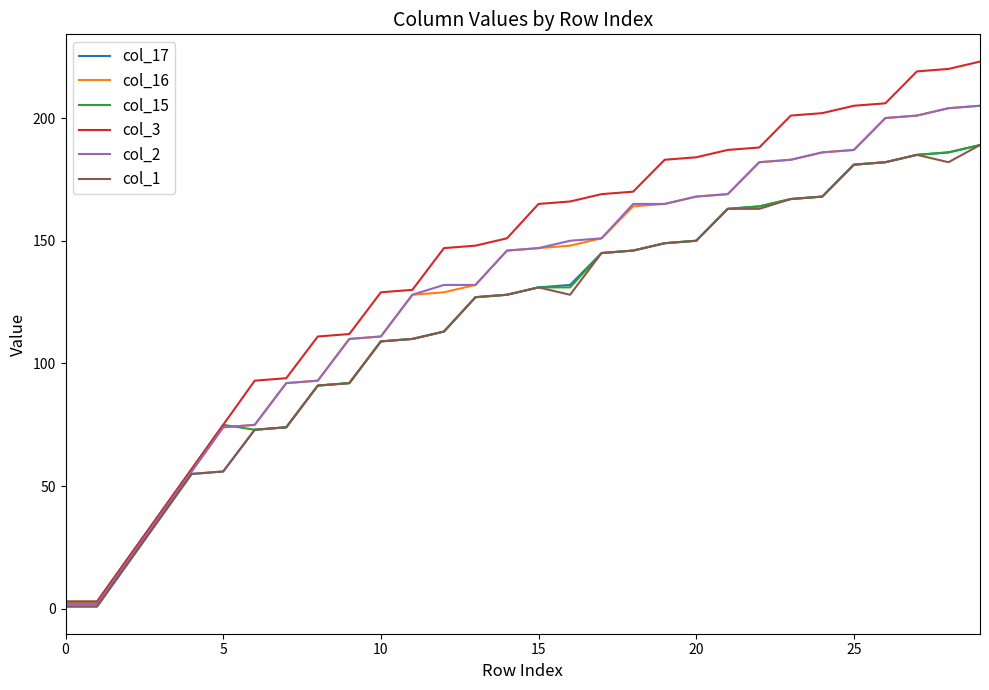

What is the maximum value for col_16?

205